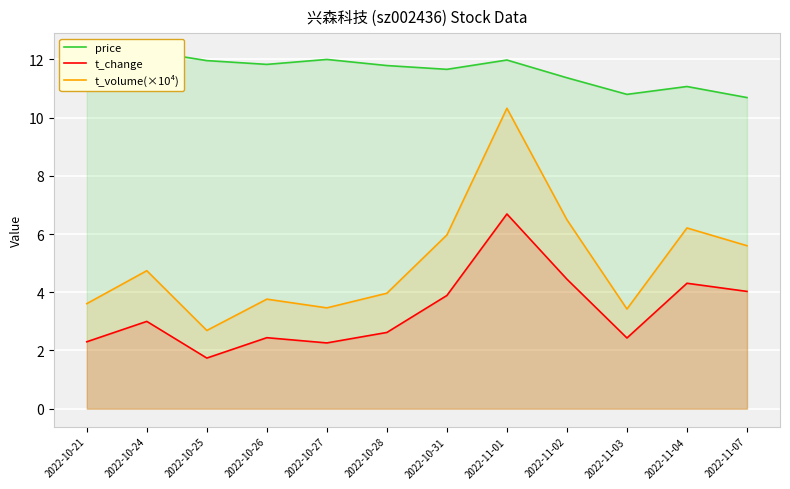

True or false: t_change has a value of 4.0 at 2022-11-07.

True